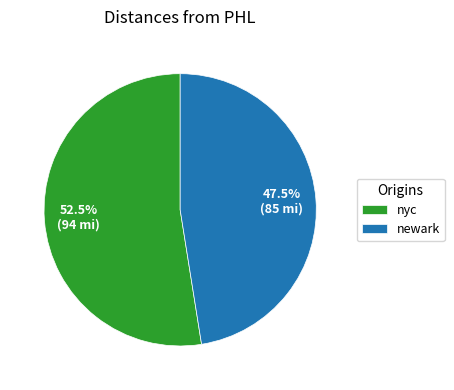

Approximately how many times larger is the value at nyc compared to newark?

1.1